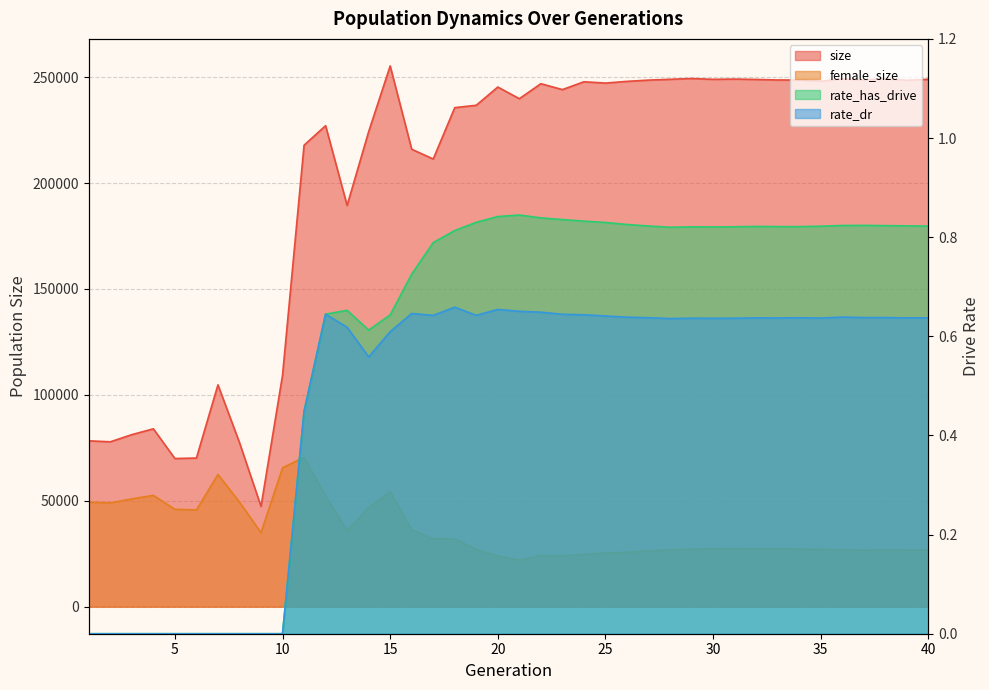

What is the value of the rate_has_drive point at the 38th from the left?

0.8